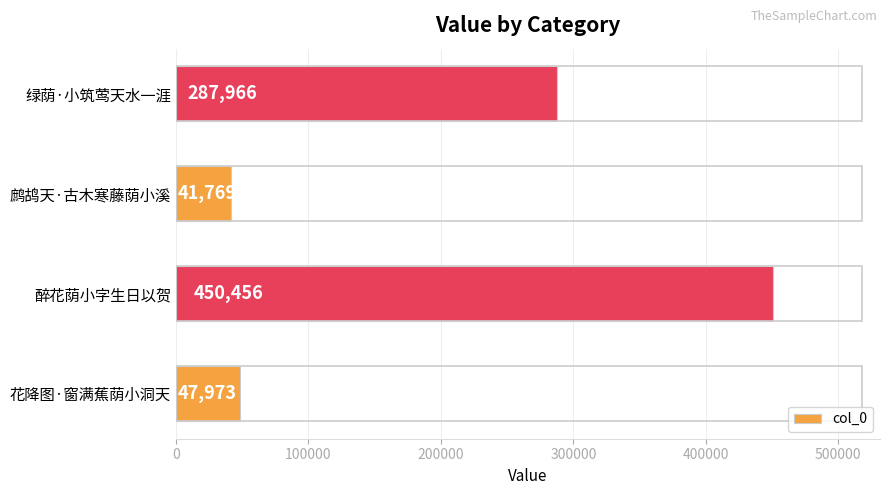

Reading bottom to top, what are all the values shown in this chart?

47973	450456	41769	287966